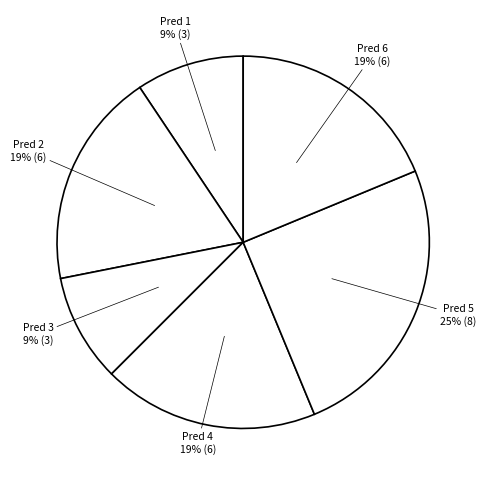

Is there a majority slice in this chart?

No